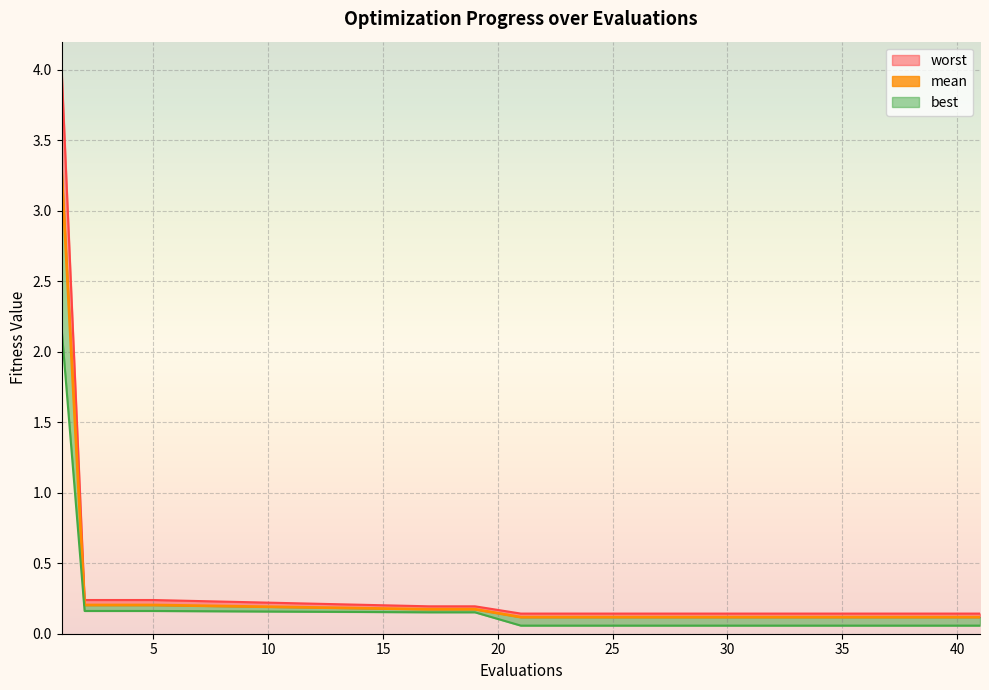

True or false: best has more than 1 interior local peaks.

False